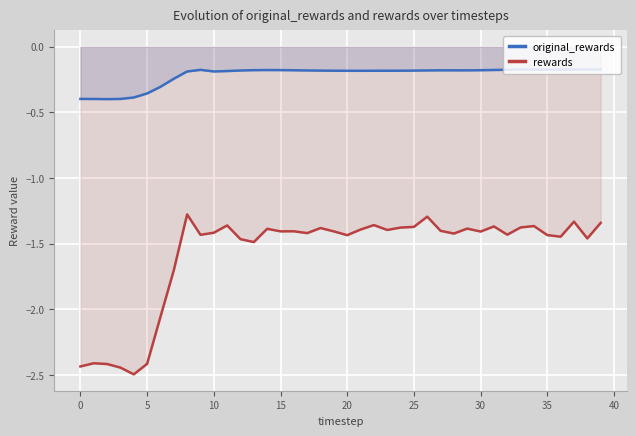

List the series in order of their peak value, highest first.

original_rewards, rewards